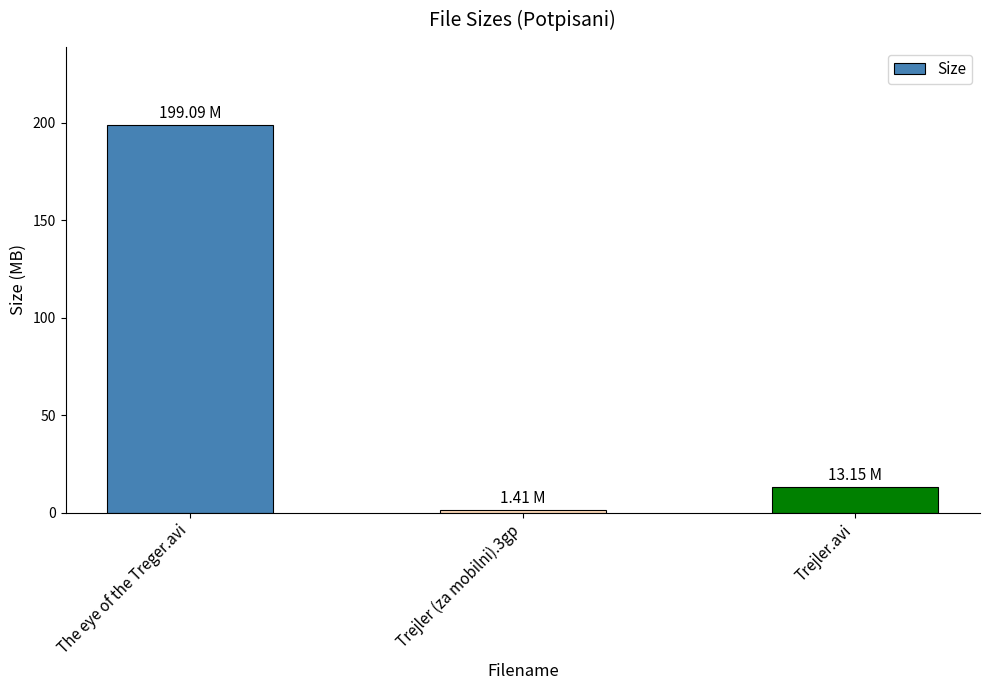

At which label is the value closest to 100?

Trejler.avi